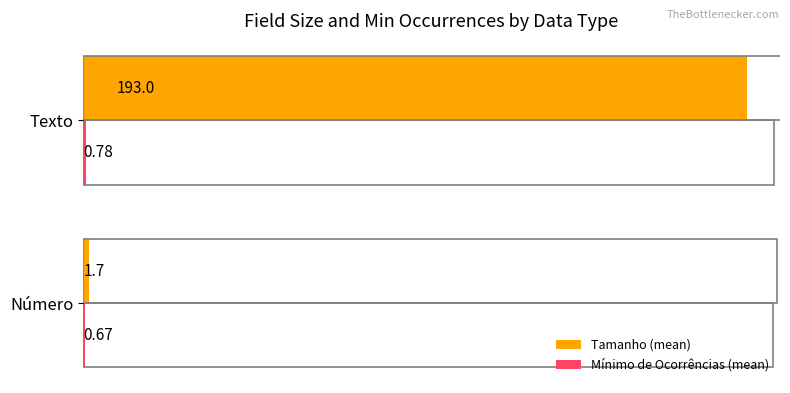

What is the sum of the Tamanho (mean) values at Número and Texto?

194.7